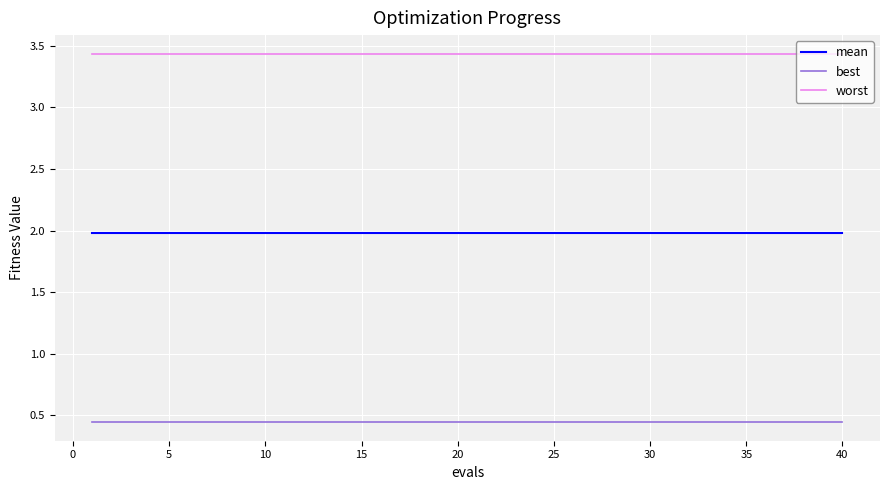

True or false: mean and best cross at least once.

False